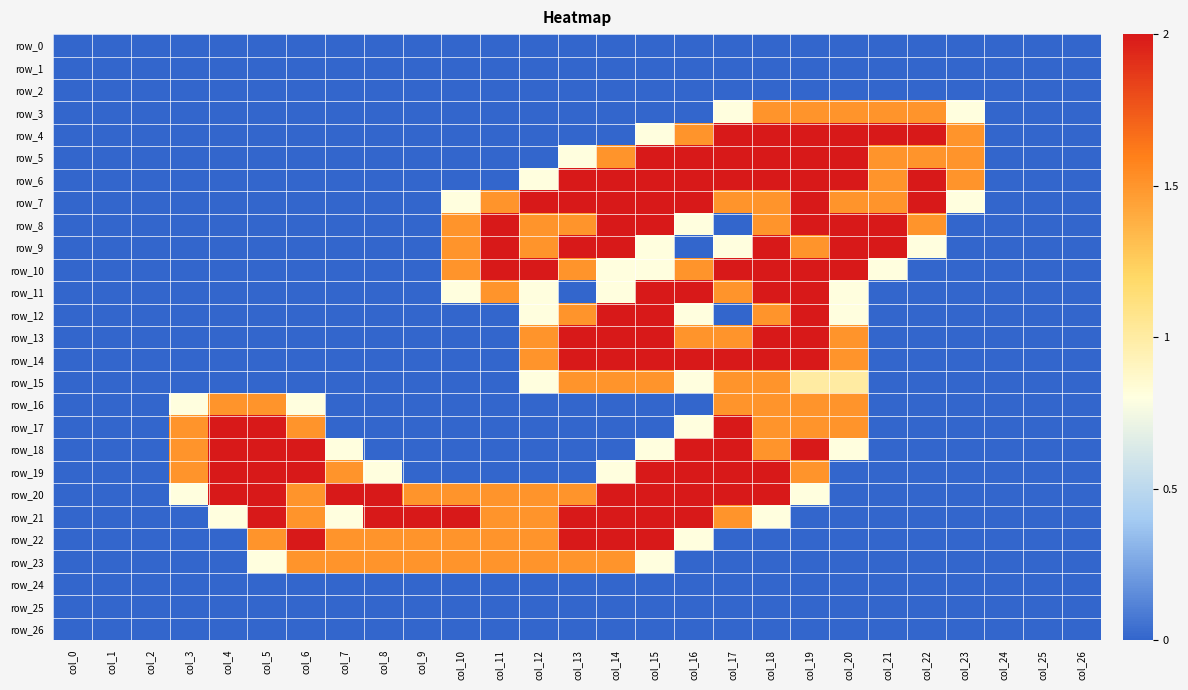

How many row_23 values are between 0 and 1?

18